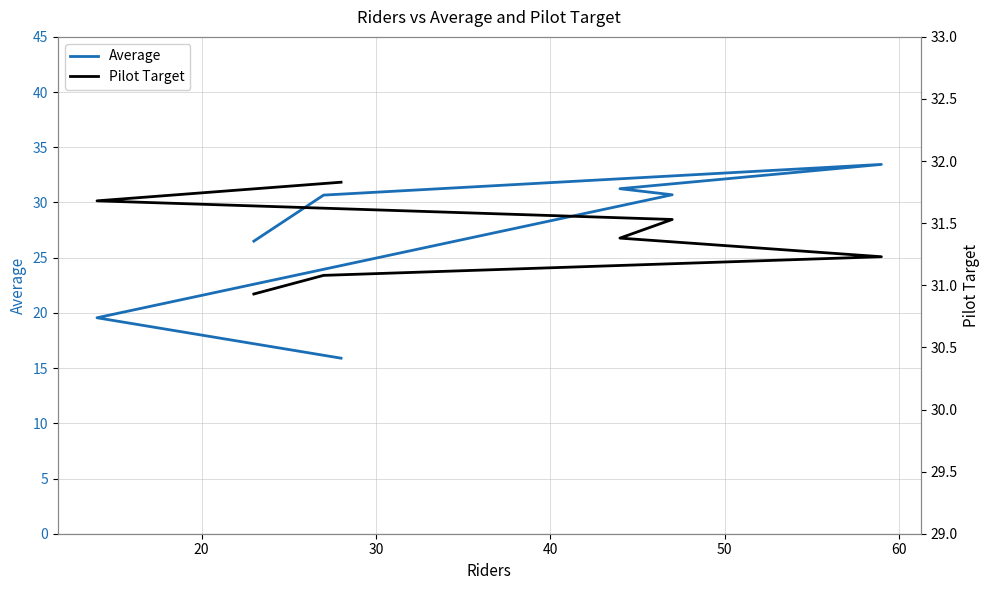

Is it true that Pilot Target equals 50.6 at 70?

False